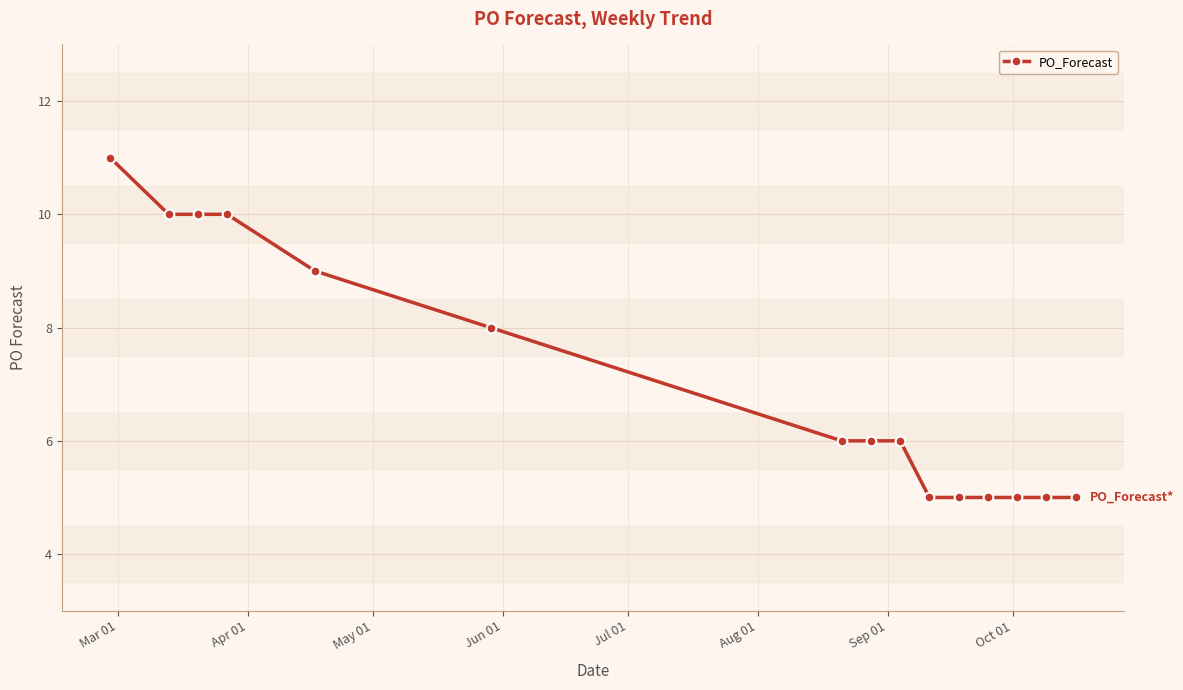

What is the minimum value shown in the chart?

5